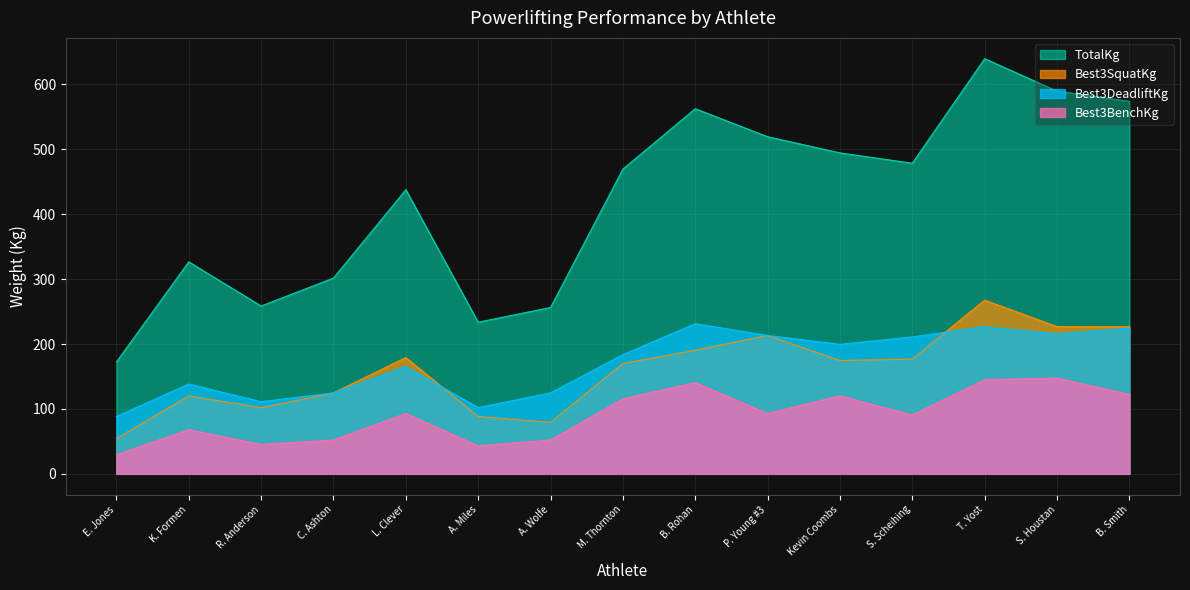

How many lines are shown in the chart?

4